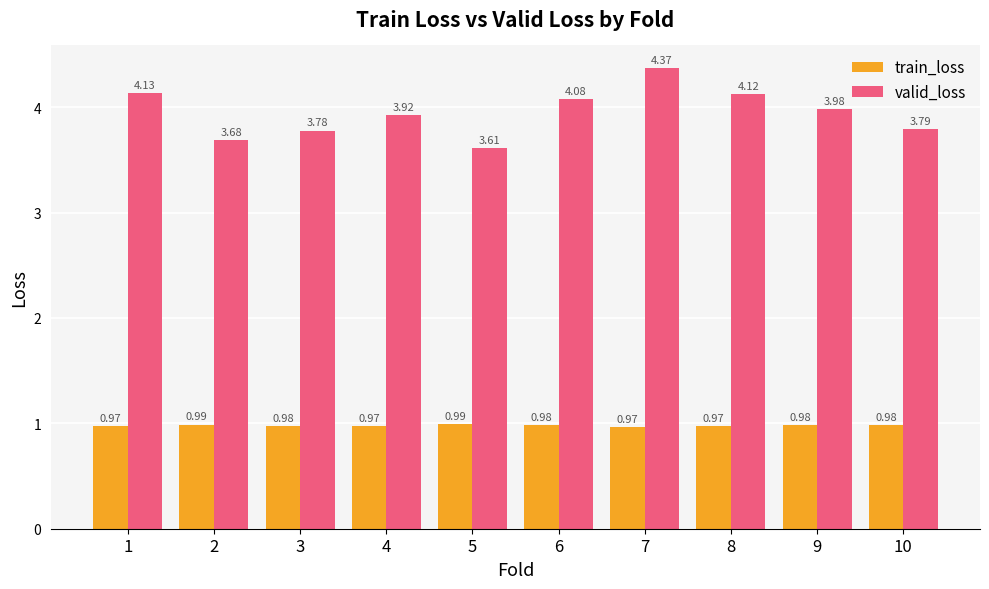

Rank the series by their average value, from lowest to highest.

train_loss, valid_loss